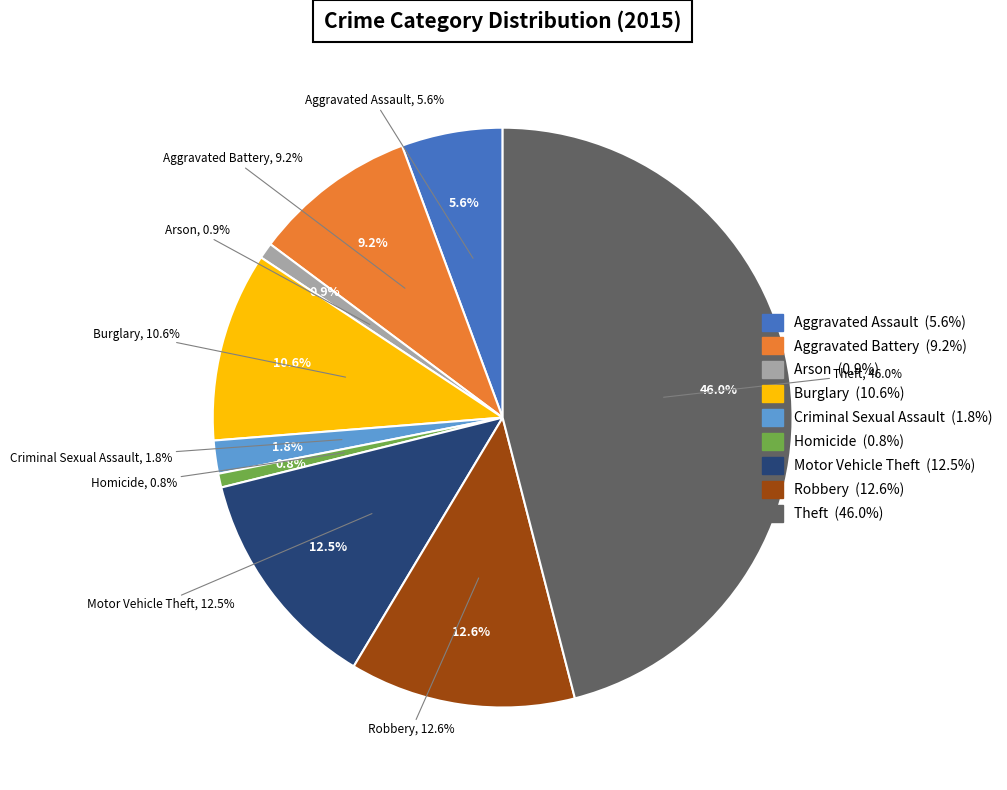

Between Criminal Sexual Assault and Homicide, which is larger?

Criminal Sexual Assault